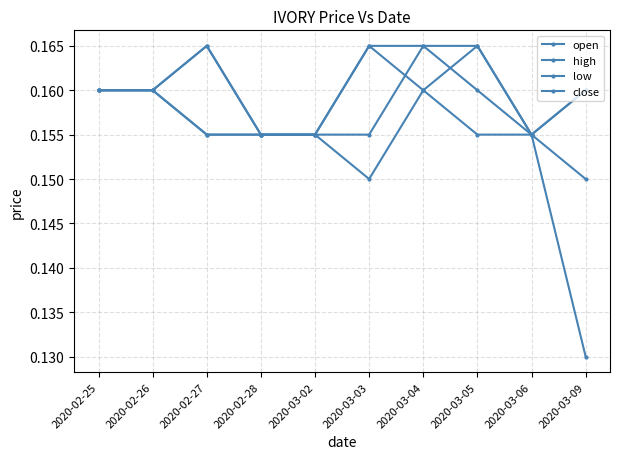

How many data points does each series have?

10